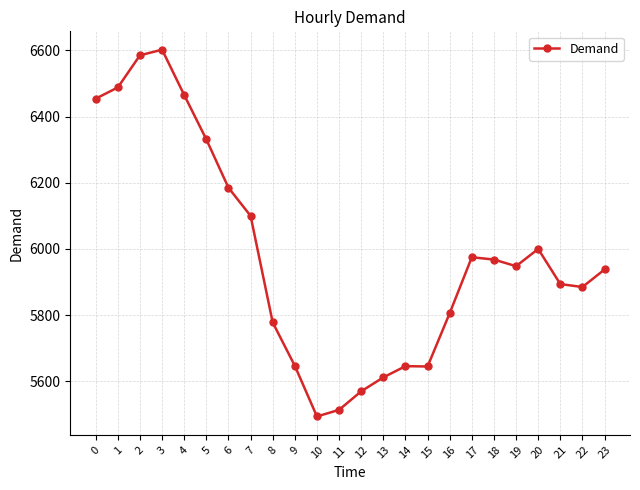

What is the difference between the second highest and second lowest values?

1071